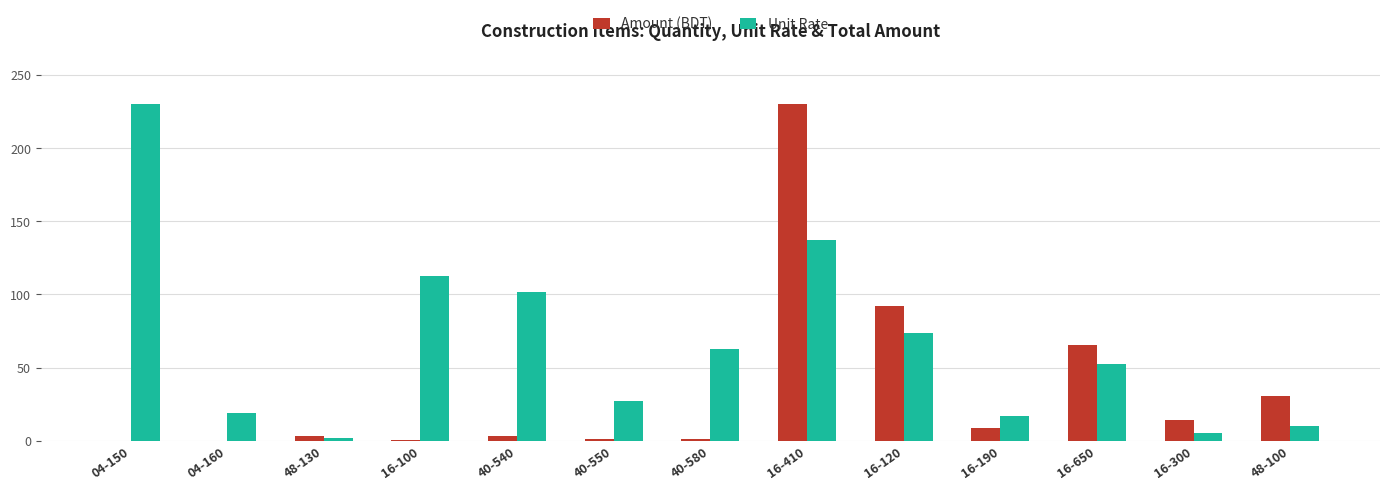

What is the maximum value shown in the chart?

230.0